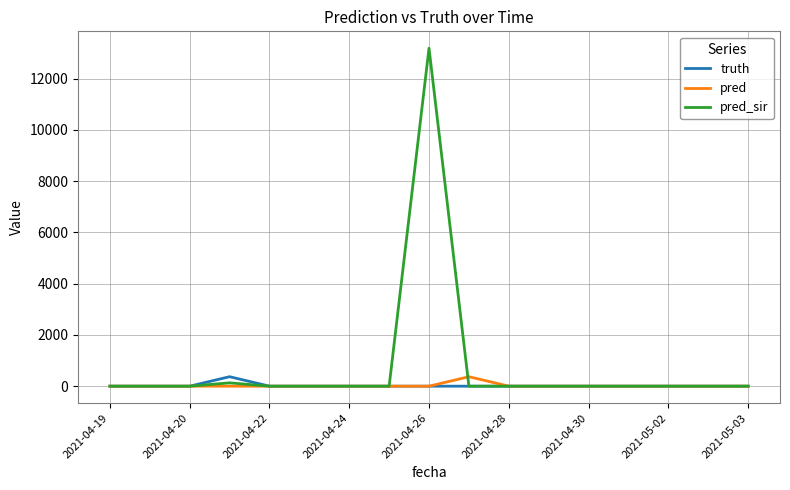

What is the difference between the maximum and minimum values in the pred_sir series?

13190